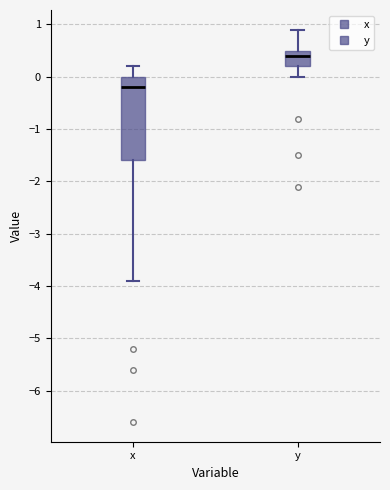

Which box's median line is the lowest?

x